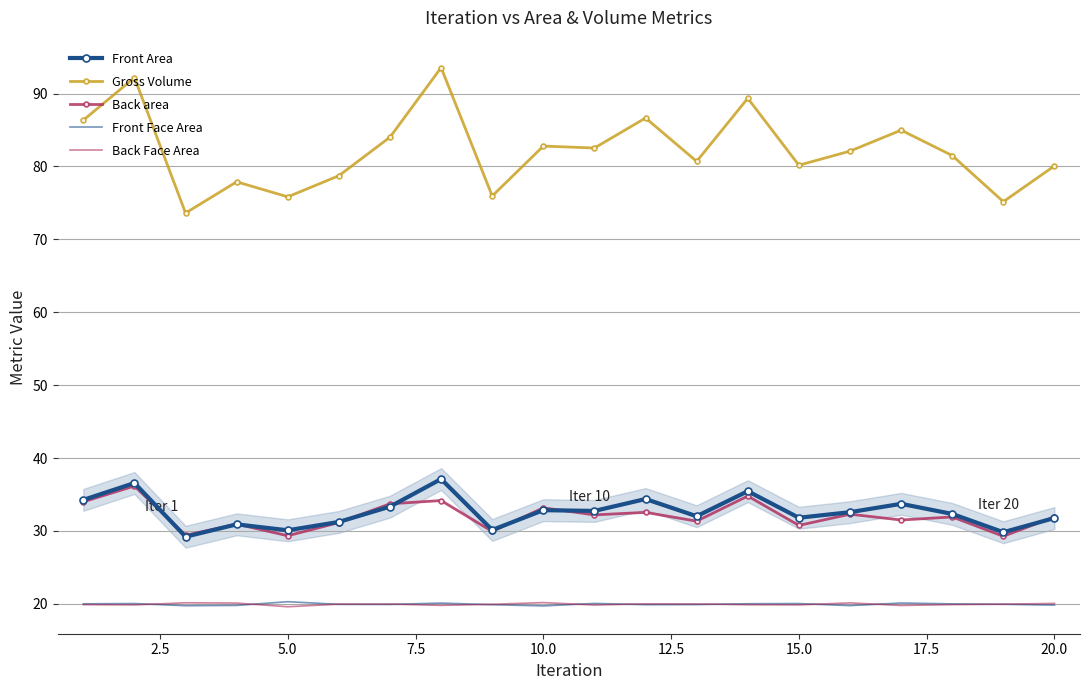

What is the minimum value for Front Face Area?

19.7